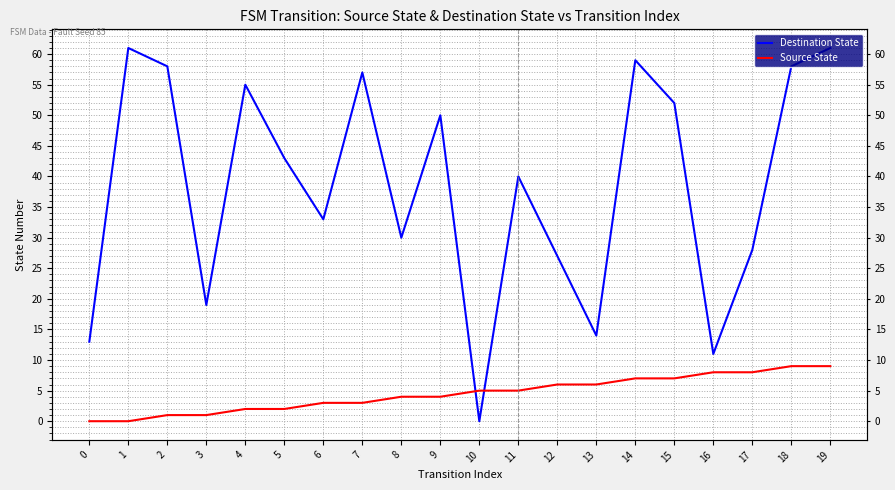

Rank the series by their maximum value, from lowest to highest.

Source State, Destination State